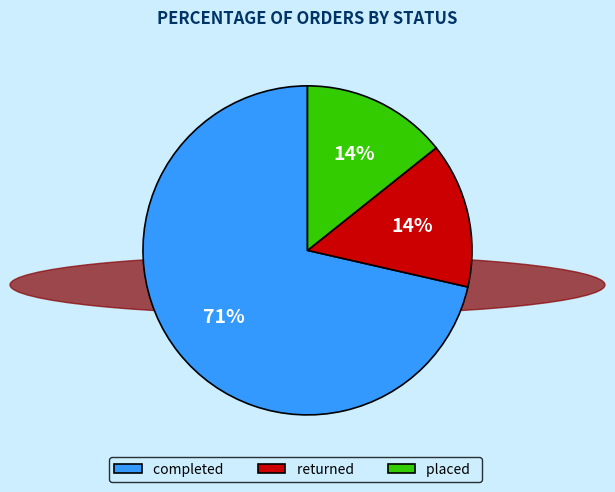

Which slice represents more than half of the pie?

completed